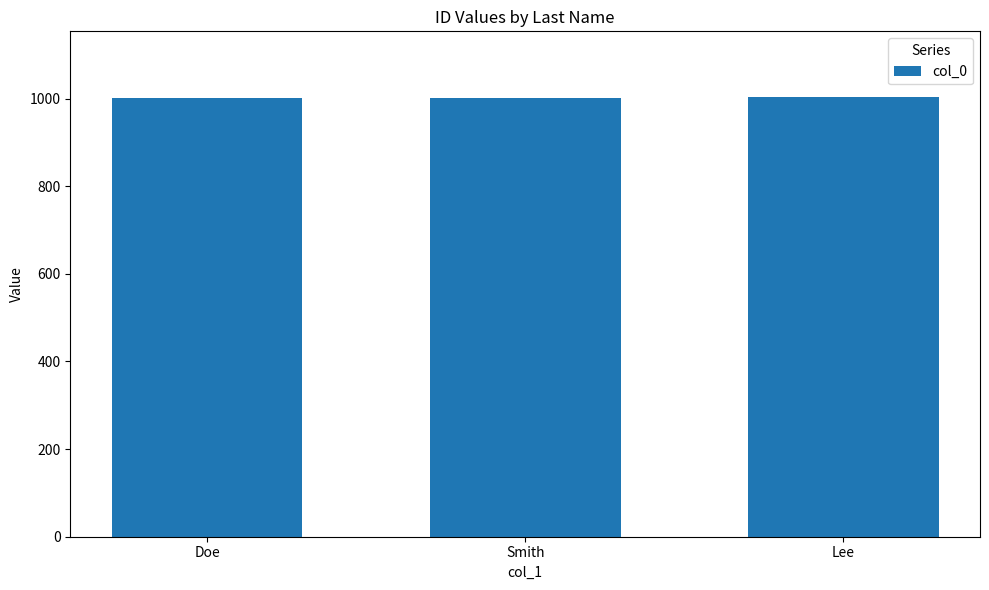

How many bars are there in total?

3